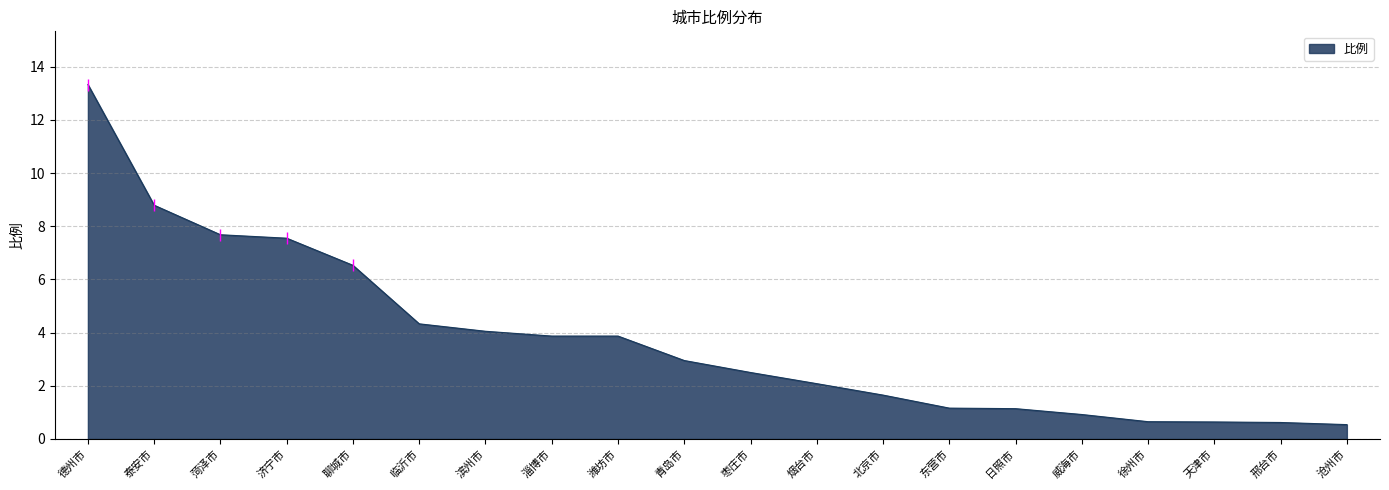

What is the approximate value at 淄博市?

3.9